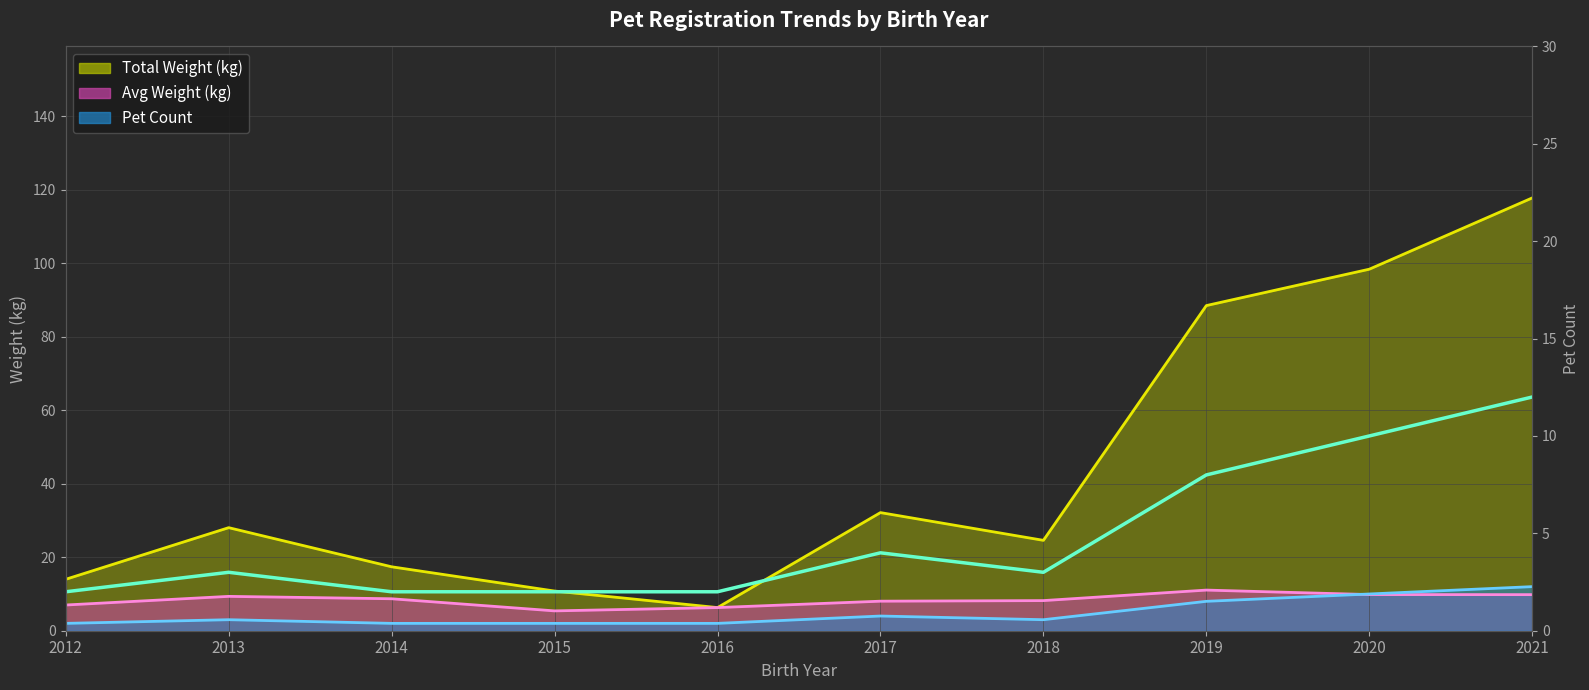

The value at 2016 is 2. True or false?

True